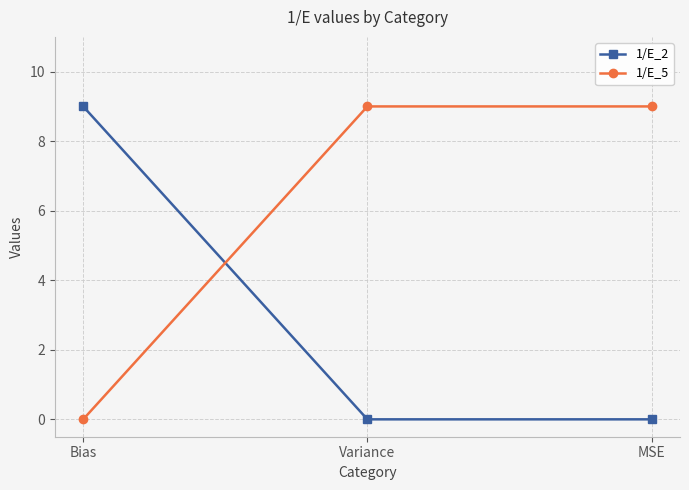

Reading left to right, transcribe all the data shown in this chart.

1/E_2: Bias=9	Variance=0	MSE=0
1/E_5: Bias=0	Variance=9	MSE=9